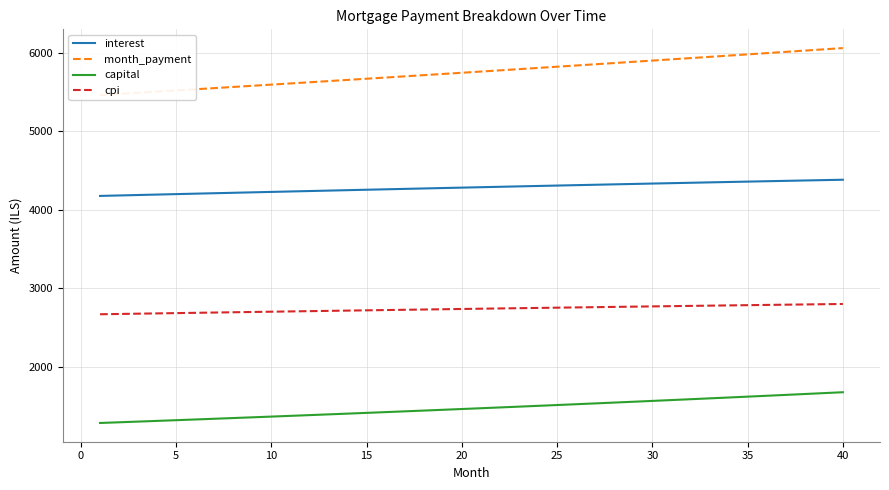

Rank the series by their average value, from highest to lowest.

month_payment, interest, cpi, capital